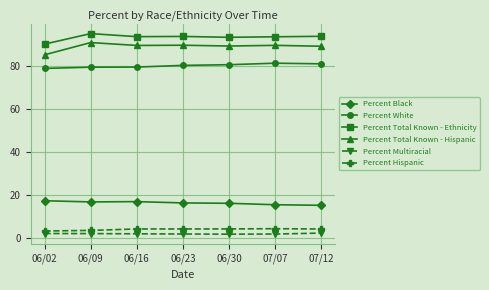

True or false: Percent White and Percent Hispanic cross at least once.

False